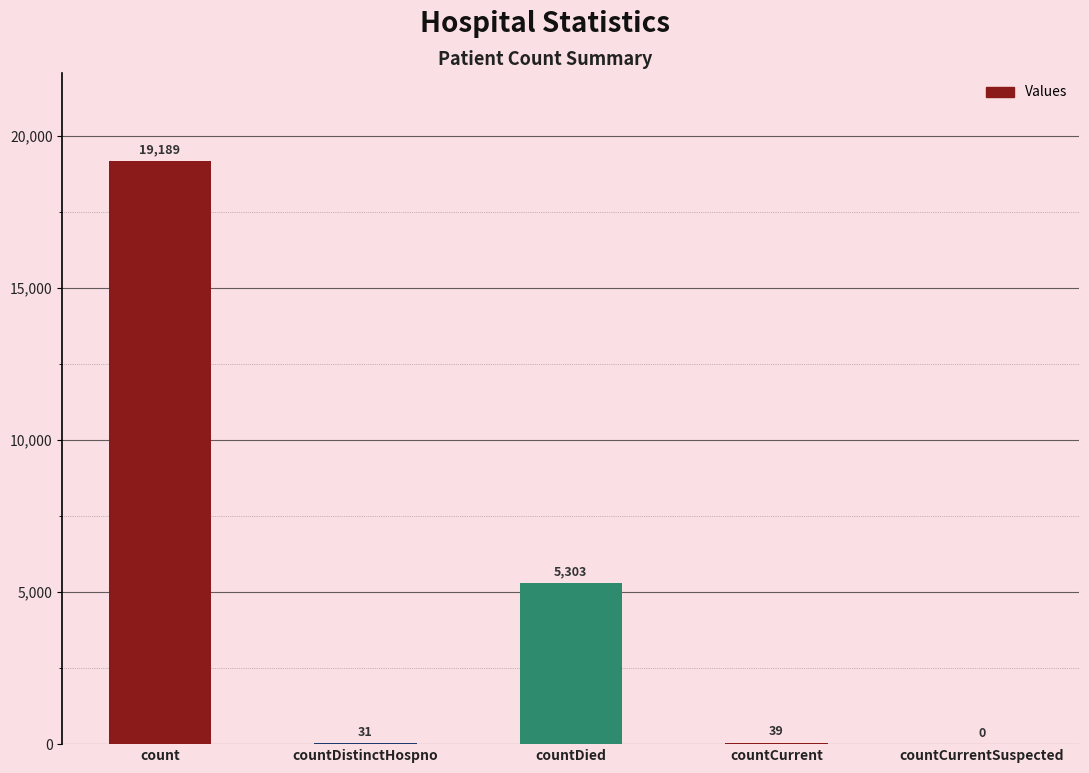

What is the maximum value shown in the chart?

19189